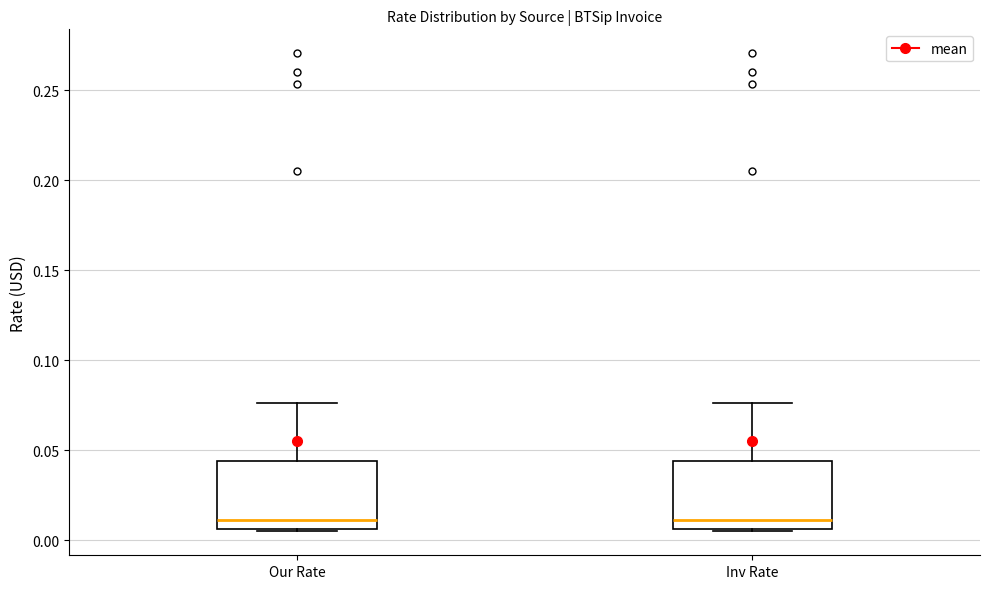

Reading left to right, read every box against the y-axis: the position of its median line, the range the box covers, and the ends of its whiskers. The values are not printed on the chart, so give them approximately, as read against the axis.

Our Rate: median 0.010, box 0.005 to 0.045, whiskers 0.005 to 0.075
Inv Rate: median 0.010, box 0.005 to 0.045, whiskers 0.005 to 0.075